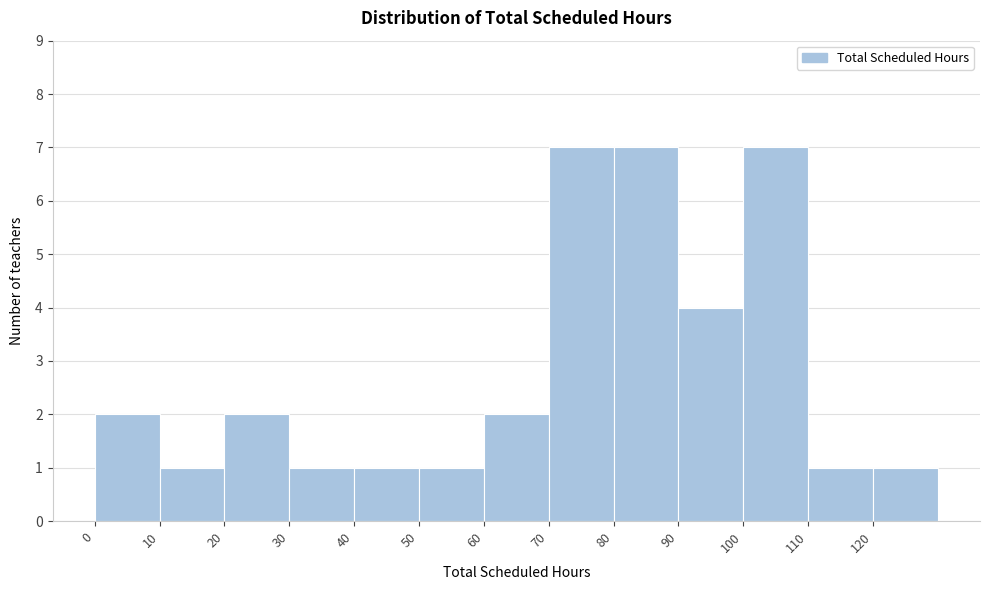

What is the height of the bar covering 60 to 70 on the x-axis? The values are not printed on the chart, so give them approximately, as read against the axis.

2